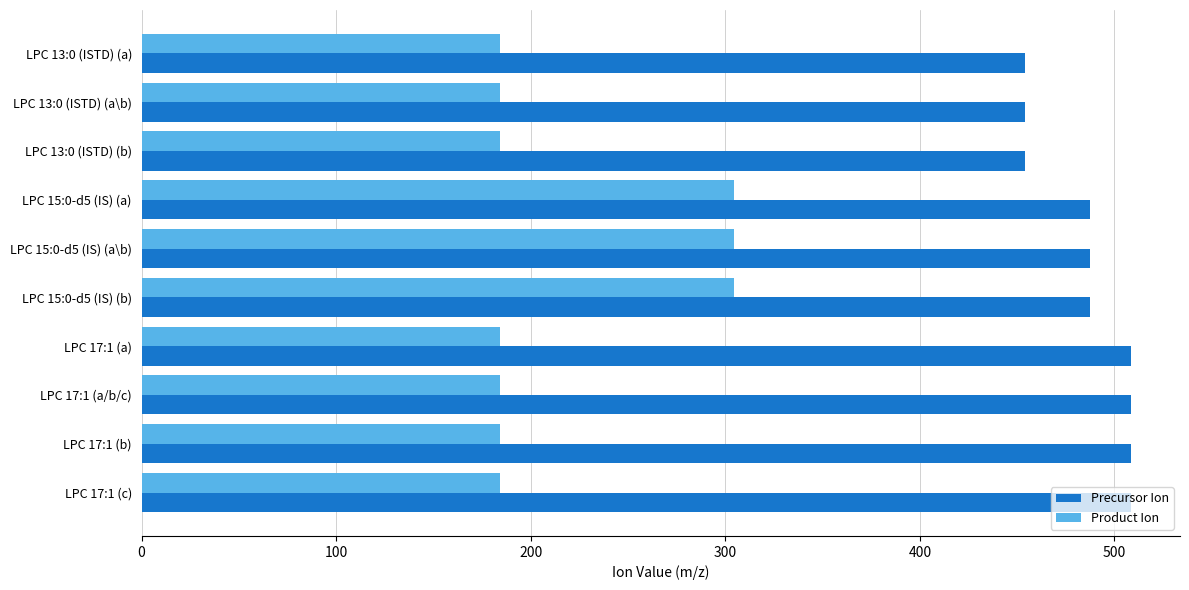

At how many categories does at least one series exceed 319?

10